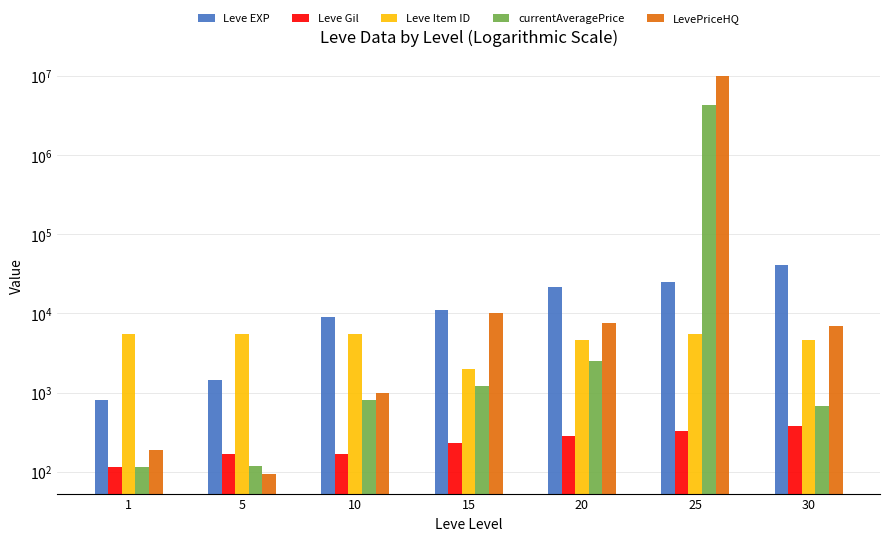

The currentAveragePrice series shows 1370.7 at 10. True or false?

False